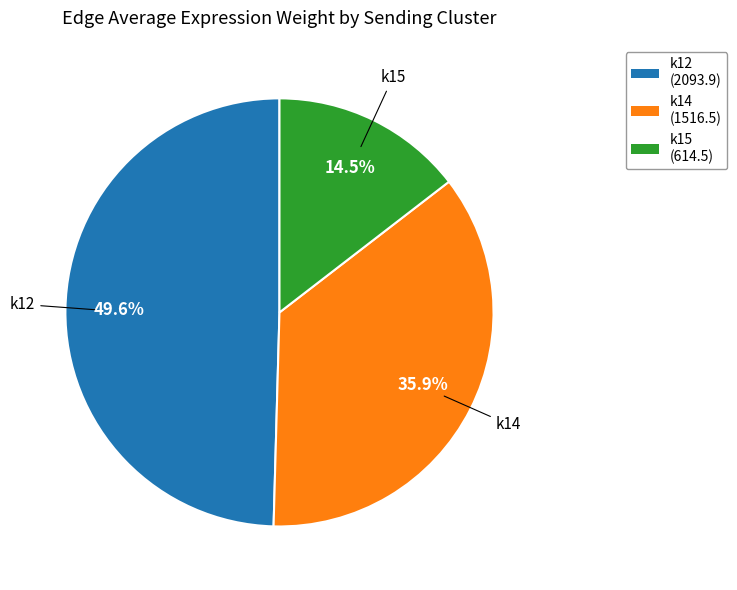

Which category has the smallest portion of the pie?

k15